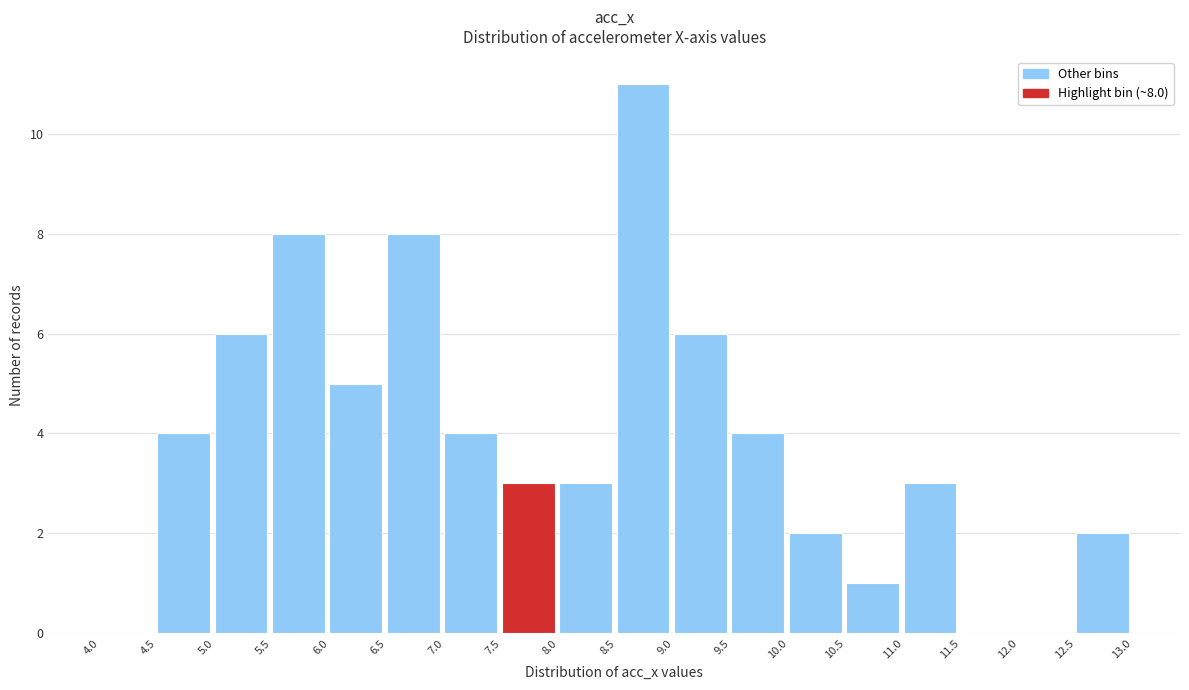

Over which range of the x-axis is the bar tallest?

8.5 to 9.0